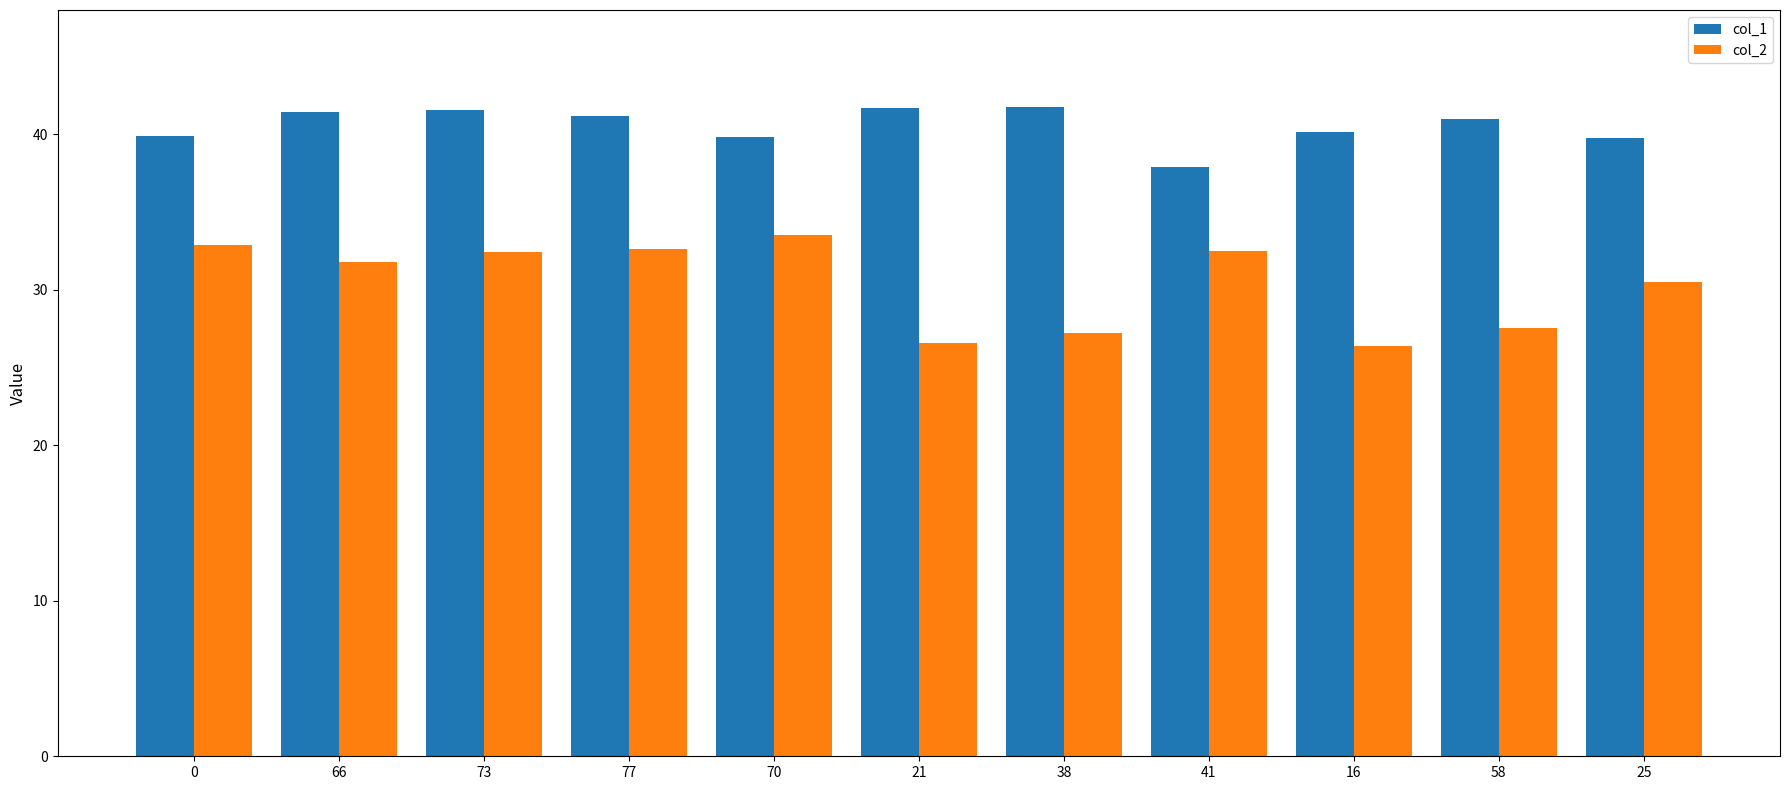

Which series has the widest spread of values?

col_2